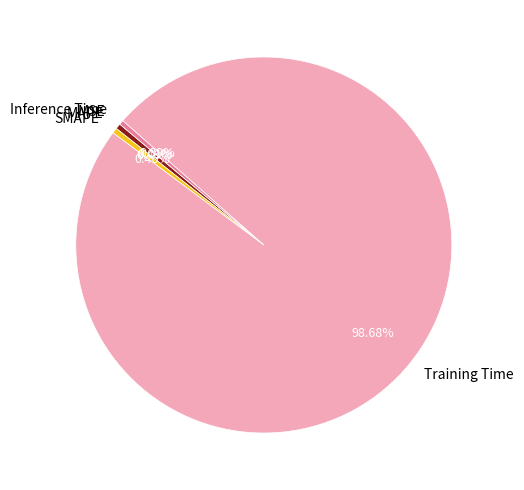

To the nearest percent, what is the combined percentage of Training Time and MAPE?

99%